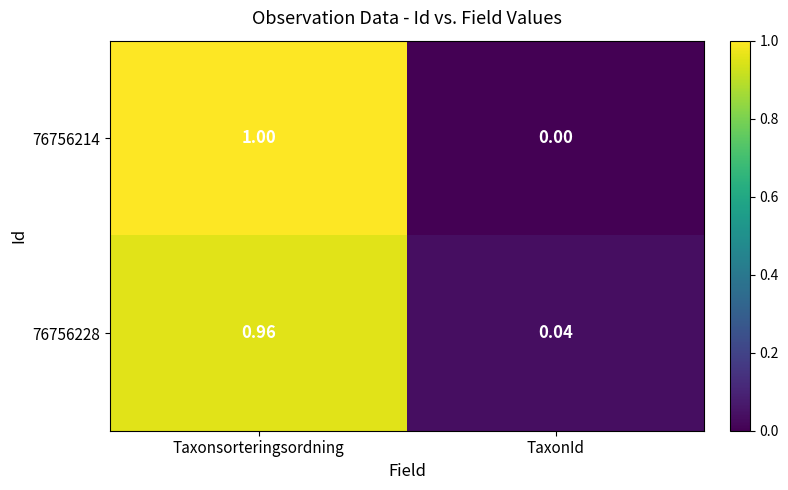

Which category has the lowest value in the 76756214 series?

TaxonId